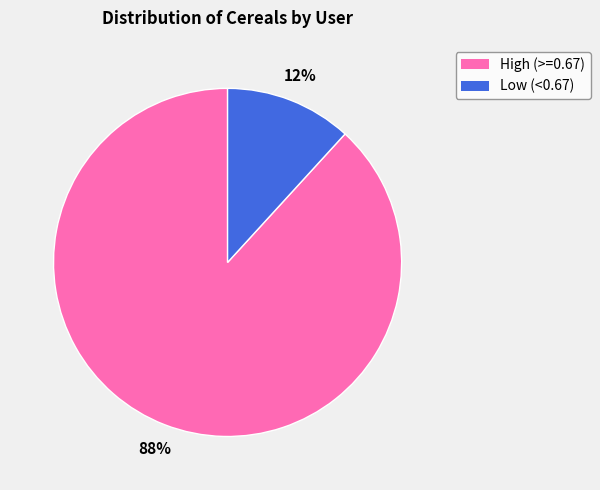

To the nearest percent, what is the difference between the largest and smallest slice percentages?

76%